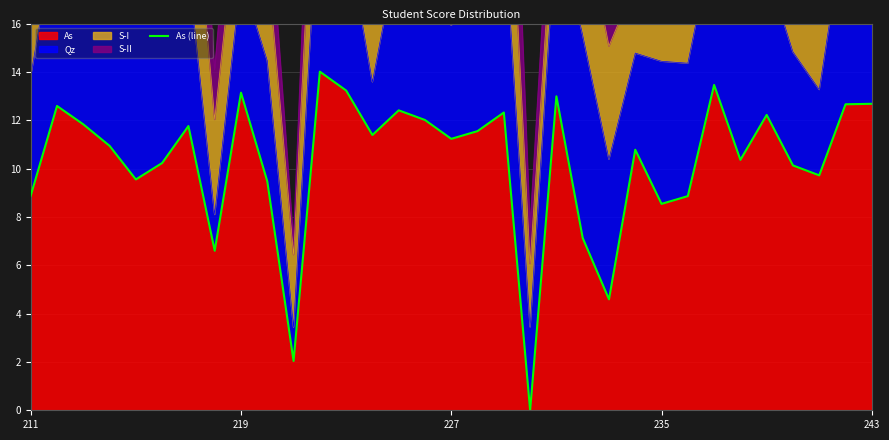

Which category has the highest value across all series?

11